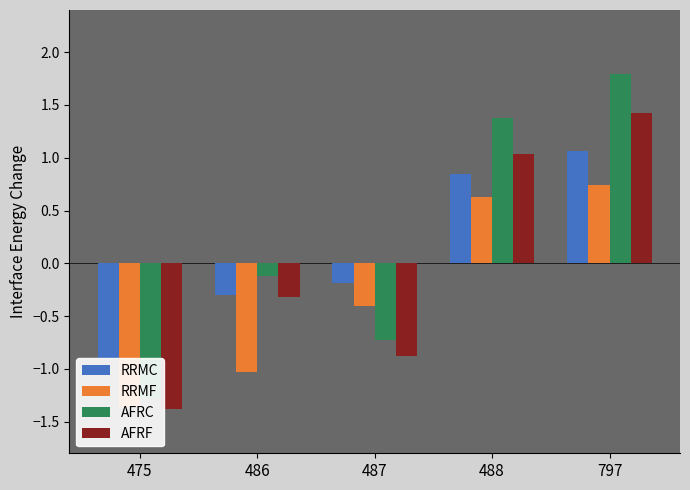

Which series changed the most between 486 and 487?

RRMF